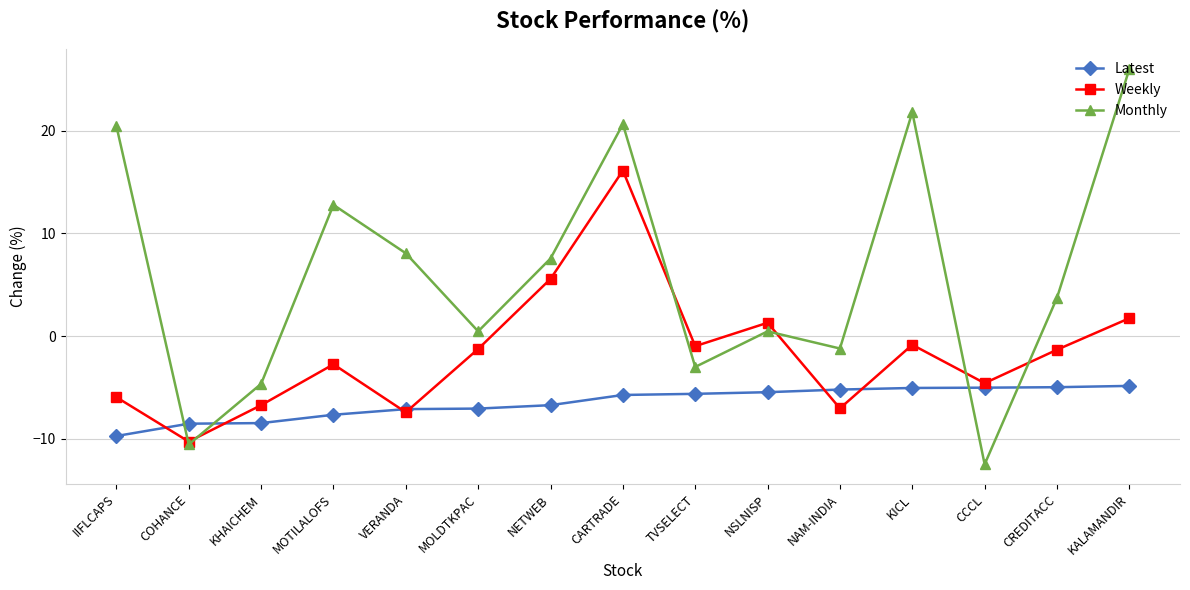

What position from the left is NAM-INDIA?

11